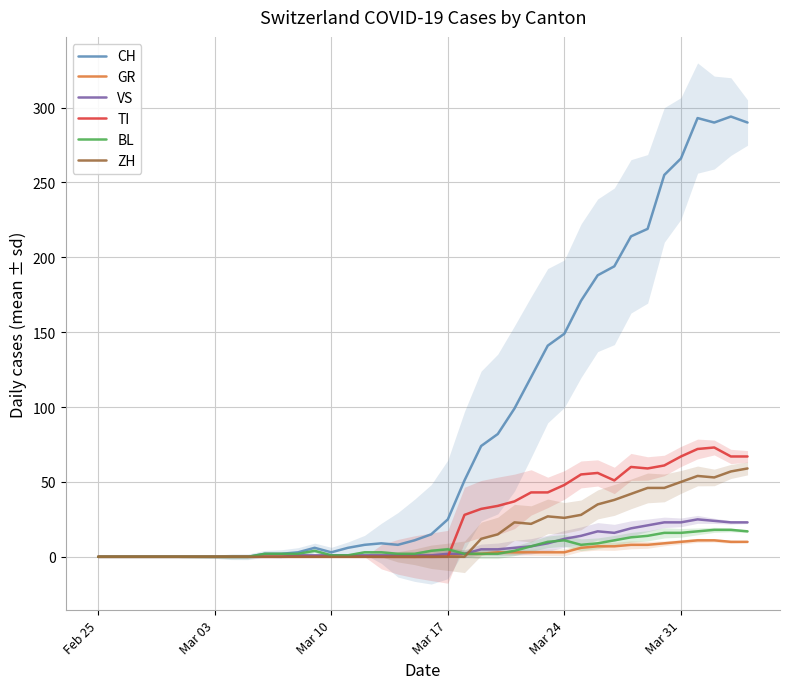

Does the chart display data point markers on the line(s)?

No